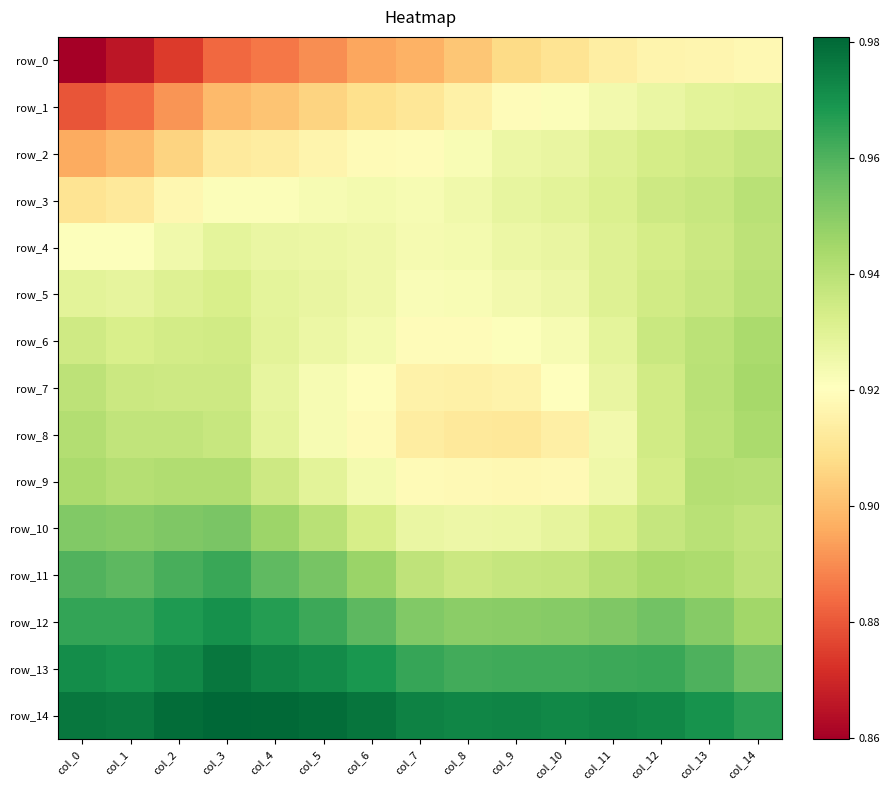

Is it true that row_2 equals 1.4 at col_5?

False